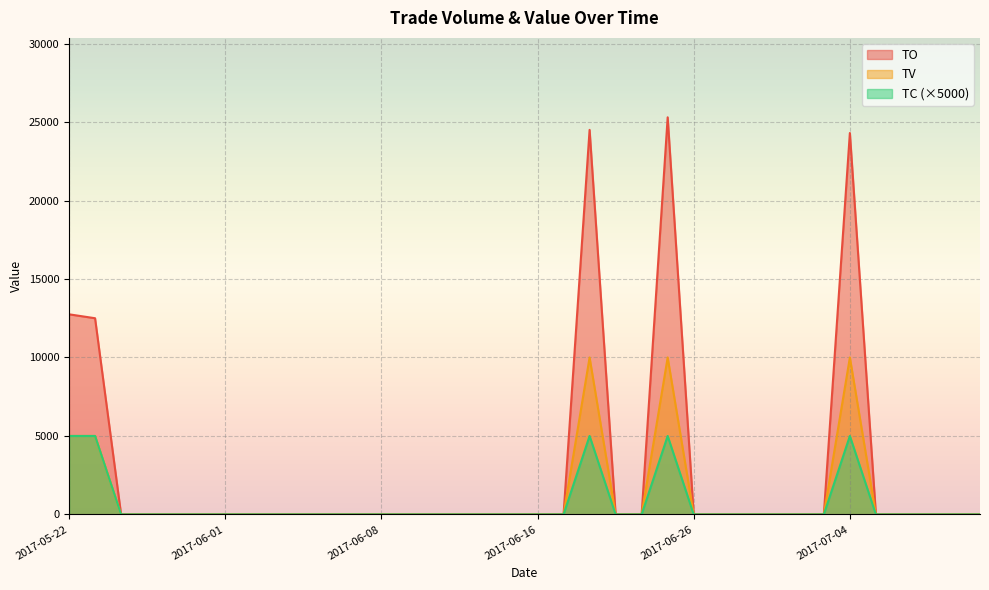

Where is TV nearest to the value 5000?

2017-05-22